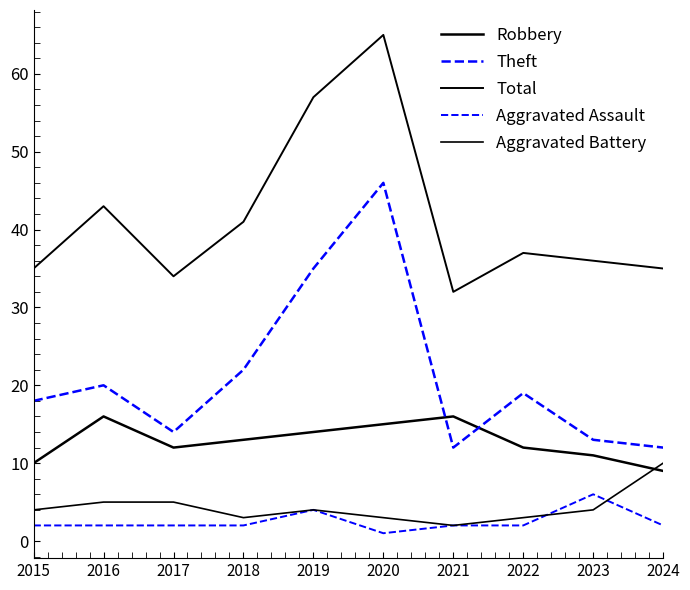

At which label does Aggravated Assault first exceed 2?

2019